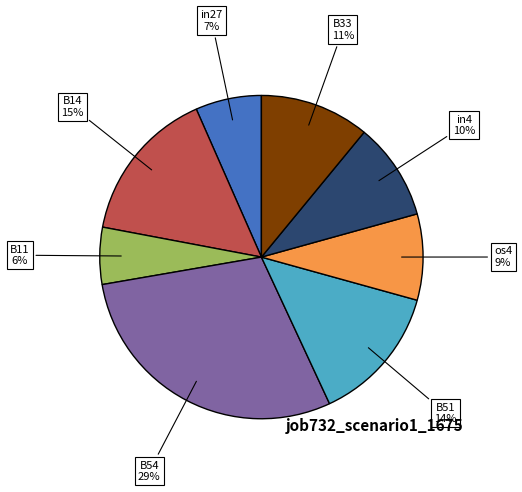

Combined, do in27 and os4 account for over 50%?

No